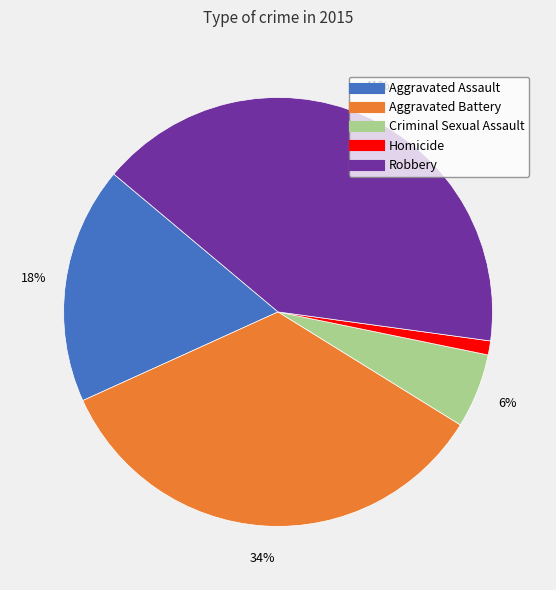

Is there any slice that represents more than half of the pie?

No